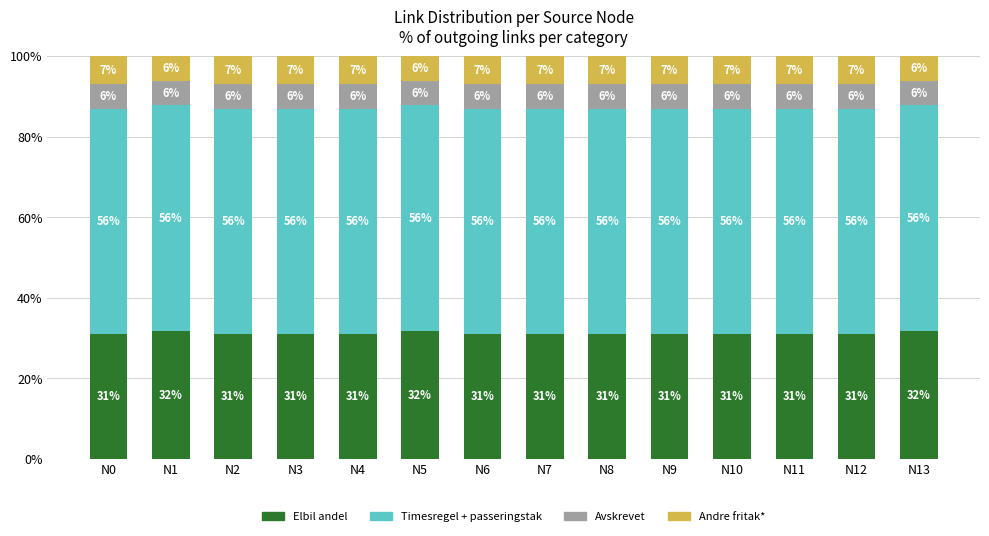

What is the total value across all series at N11?

100.0